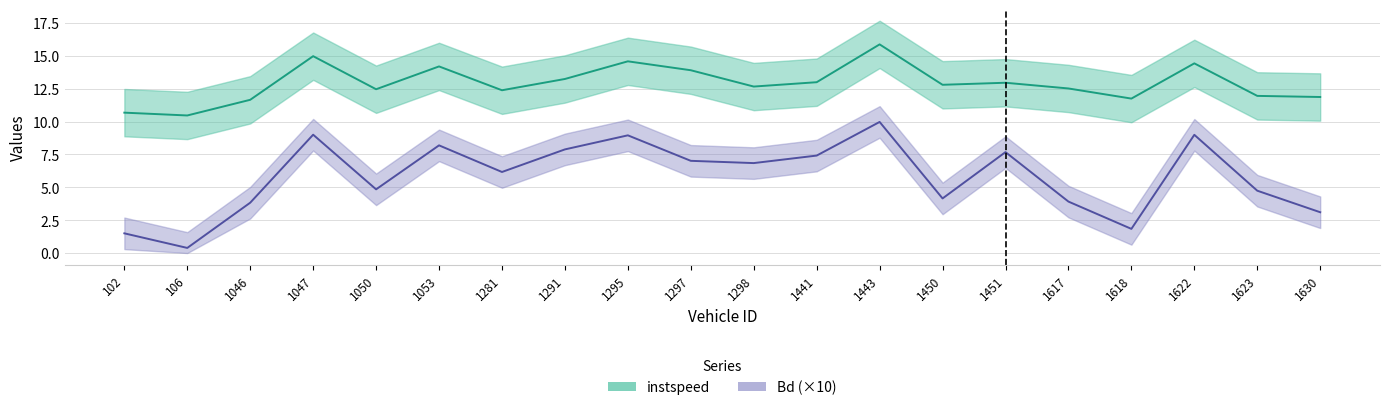

What is the sum of the instspeed values at 1443 and 1450?

28.7